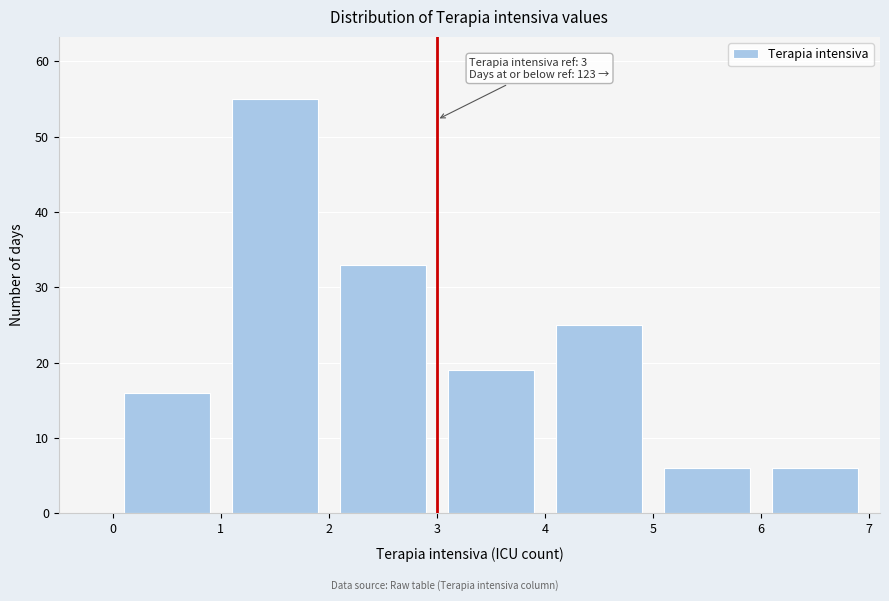

Which range on the x-axis has the tallest bar?

1 to 2